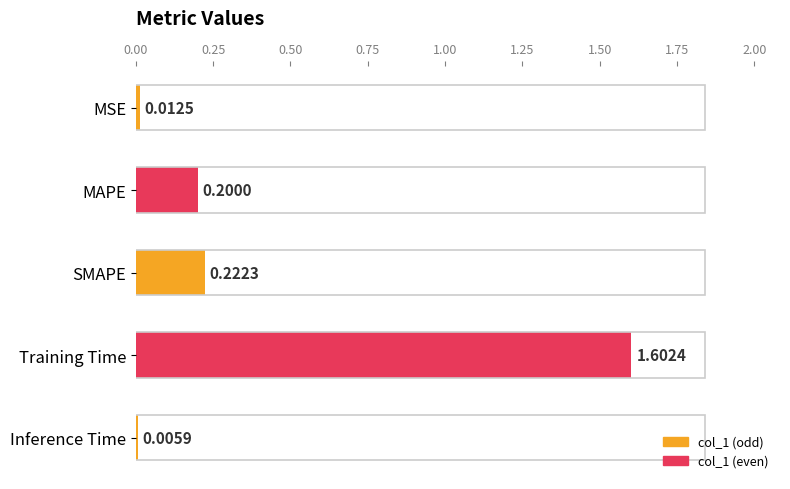

At which category does the chart reach its peak across all series?

Training Time